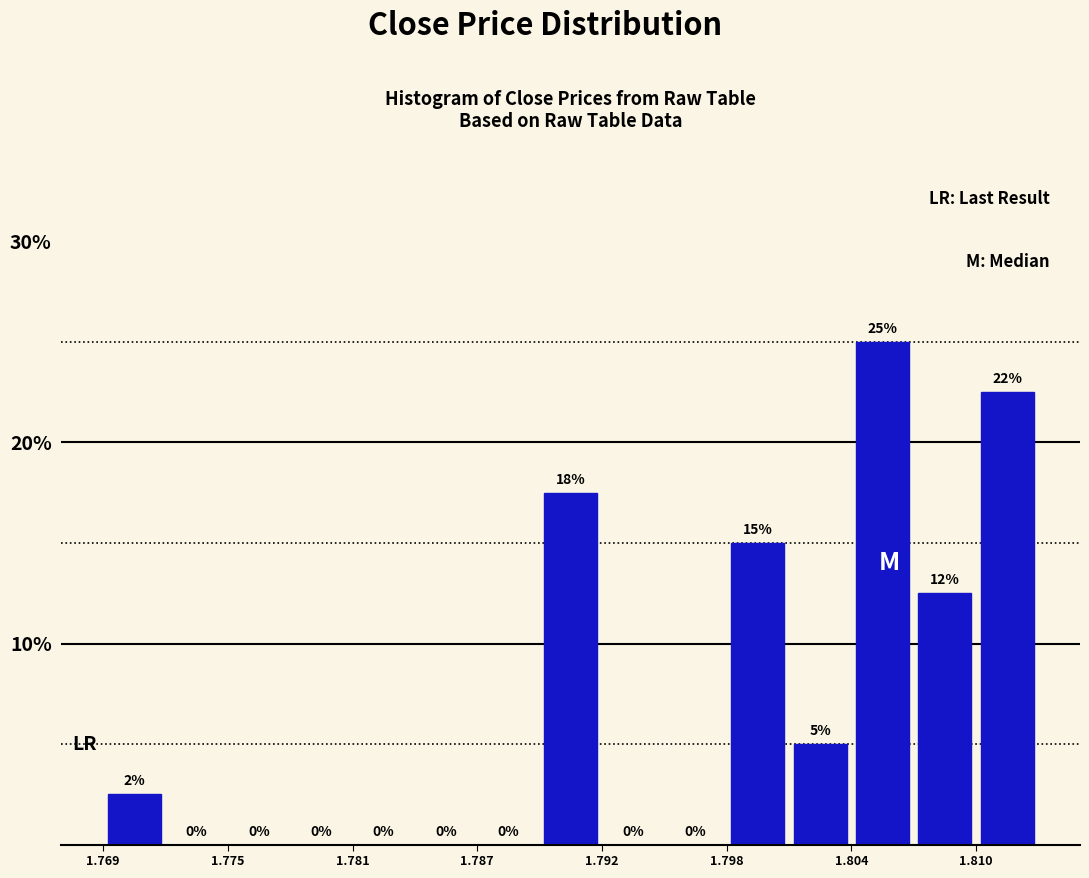

Read against the x-axis, roughly where is the centre of the tallest bar?

1.806